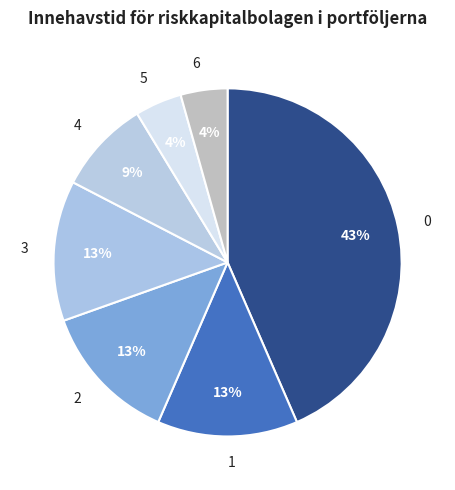

How many segments does this pie chart have?

7